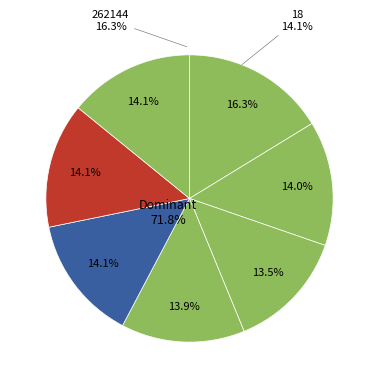

To the nearest percent, what is the average slice percentage?

14%